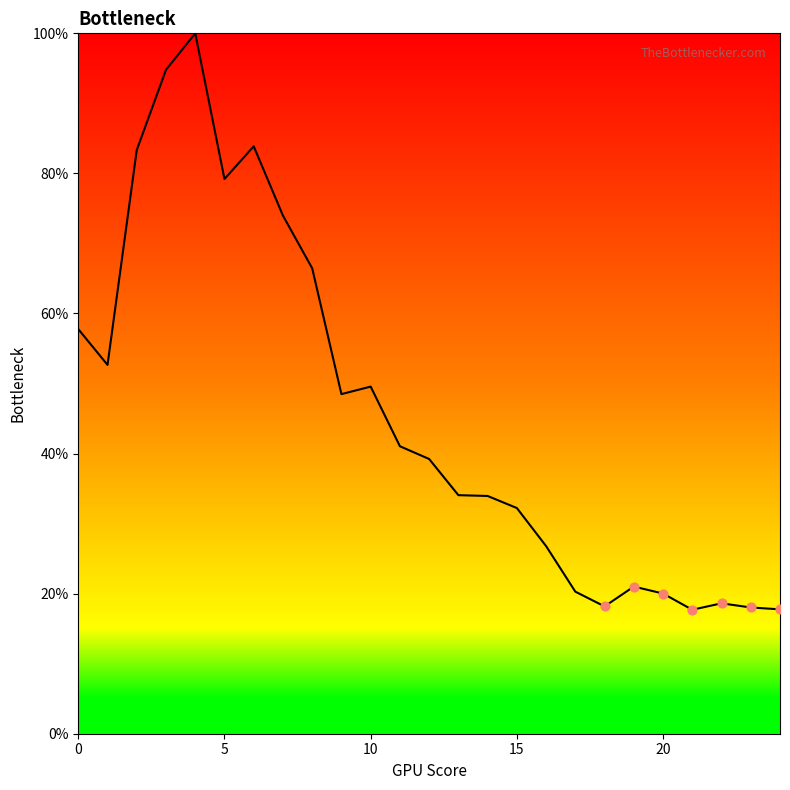

What is the difference between the maximum and minimum values?

82.3